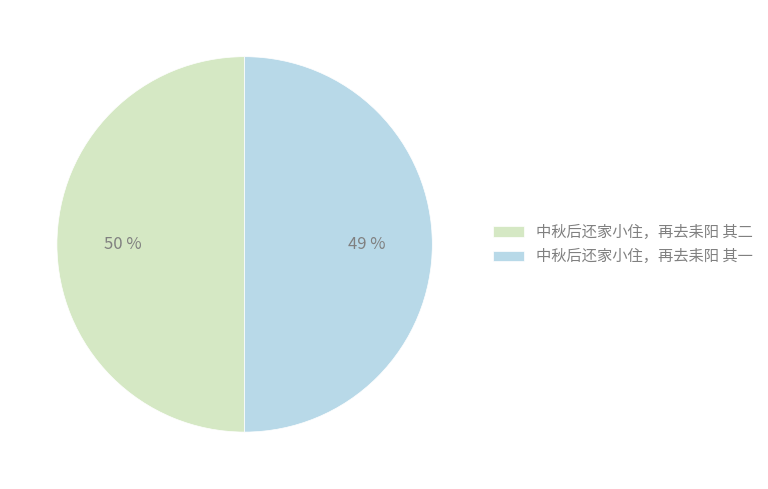

To the nearest percent, what is the average slice percentage?

50%